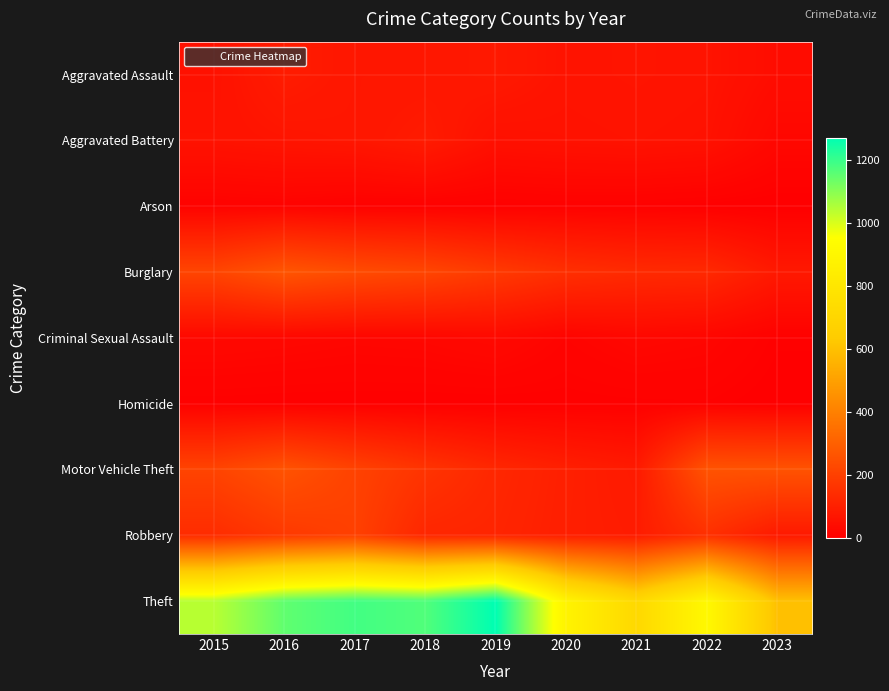

At which category does the chart reach its minimum across all series?

2023